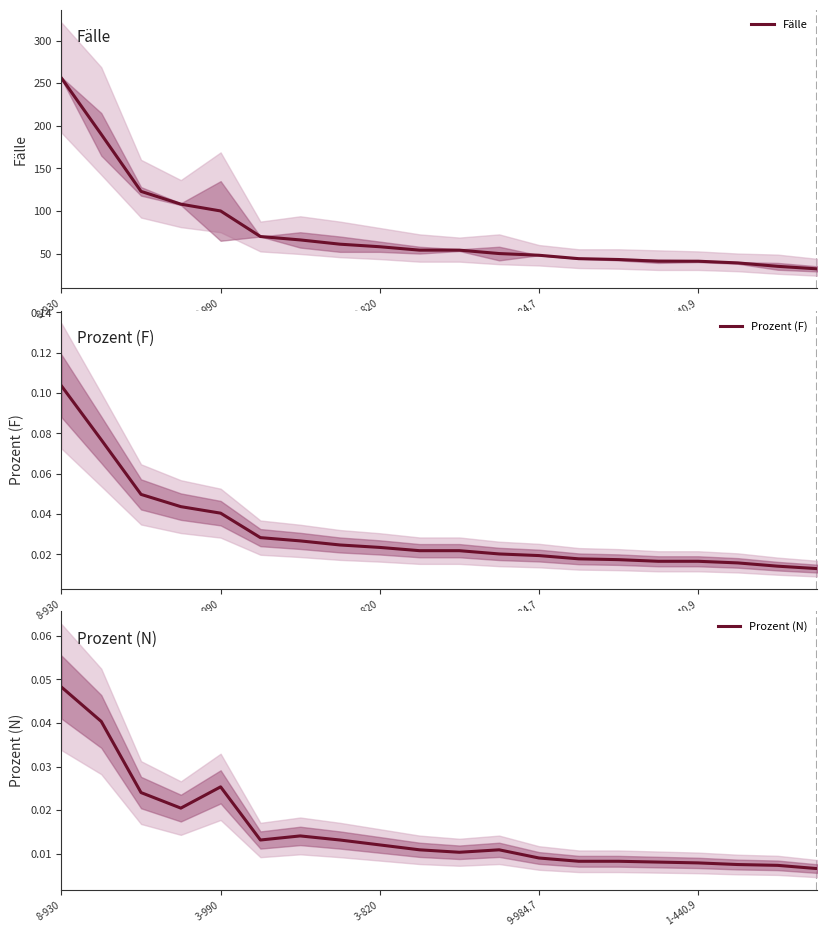

Does the chart have visible grid lines?

No